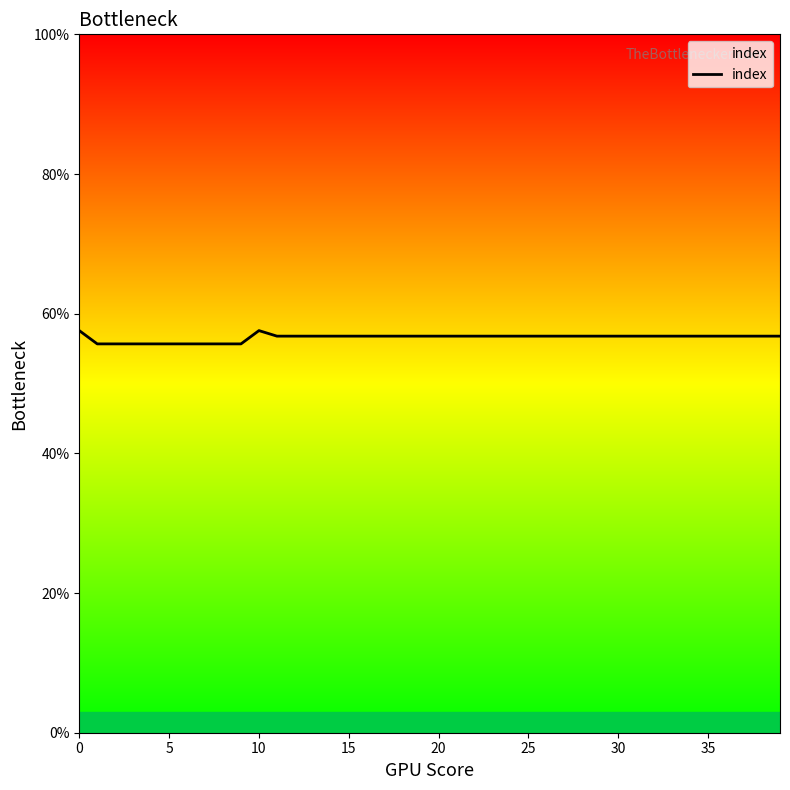

What is the average value?

0.6